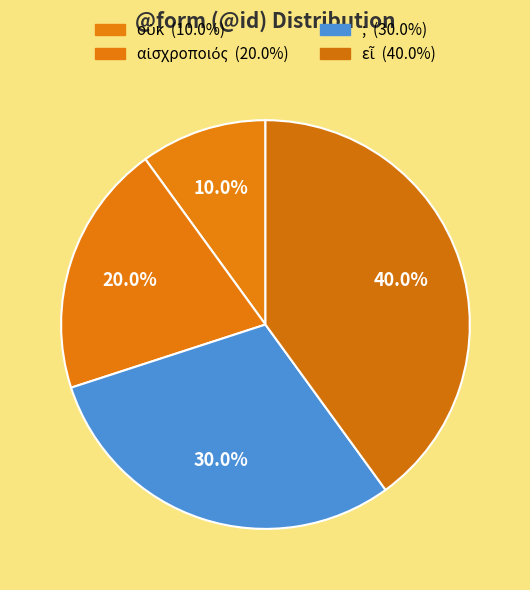

What portion of the pie excludes ;?

70.0%